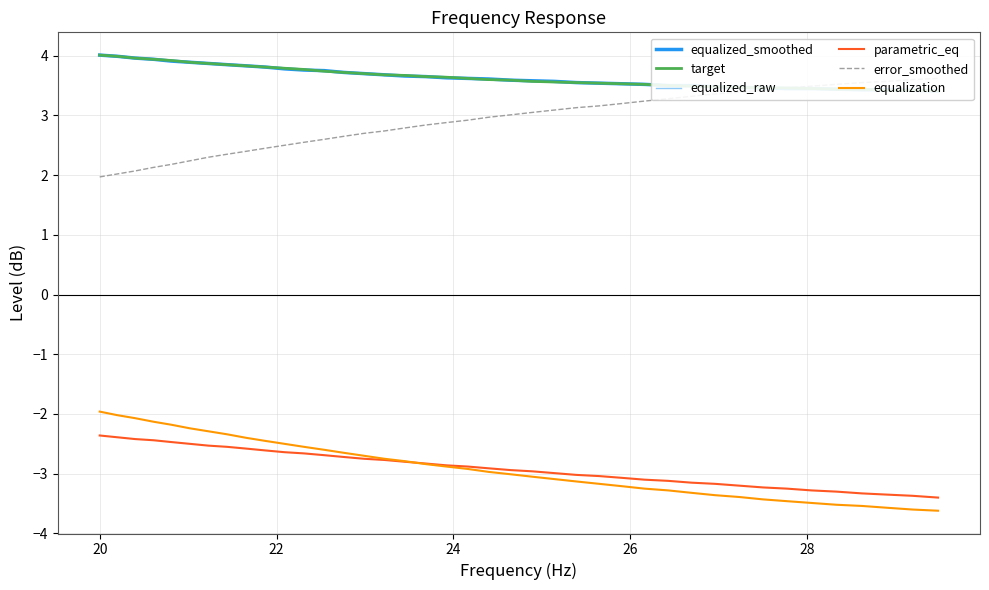

What is the maximum value for parametric_eq?

-2.4